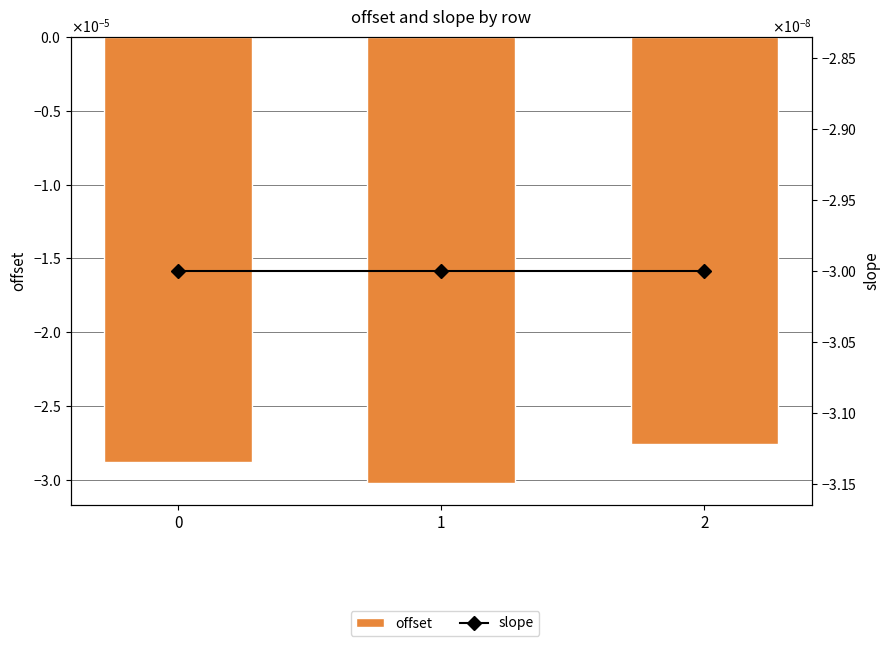

At 1, list the series in order from smallest to largest.

offset, slope